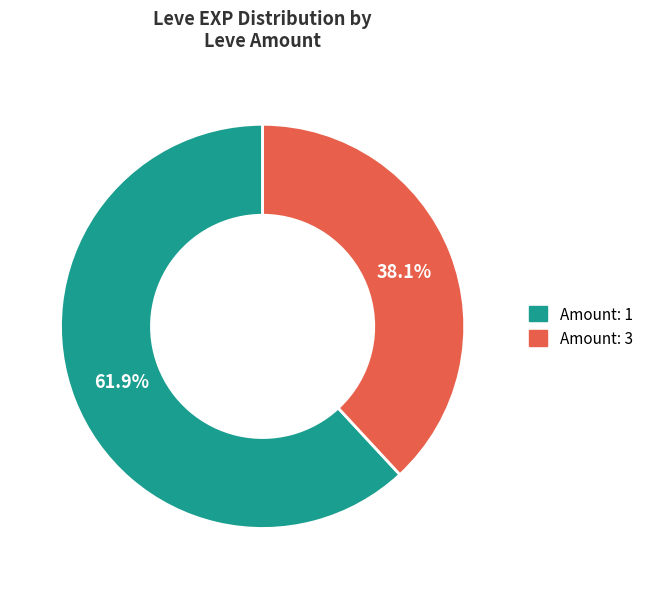

What is the ratio of the value at Amount: 1 to the value at Amount: 3?

1.6